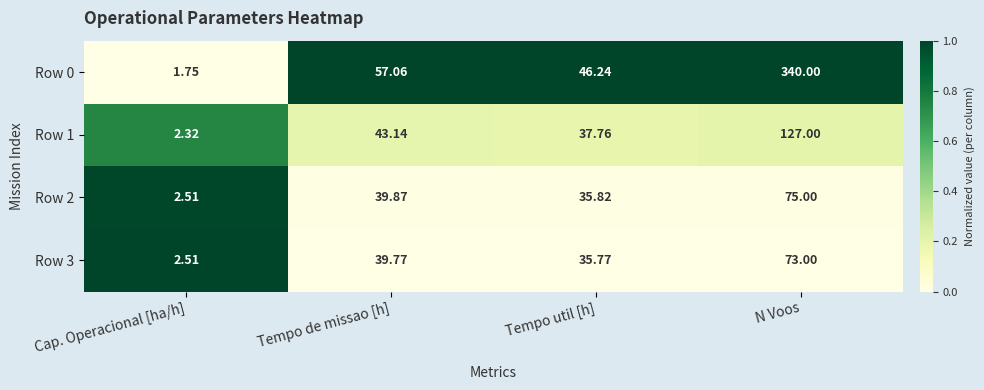

At which category is the sum across all series the highest?

N Voos